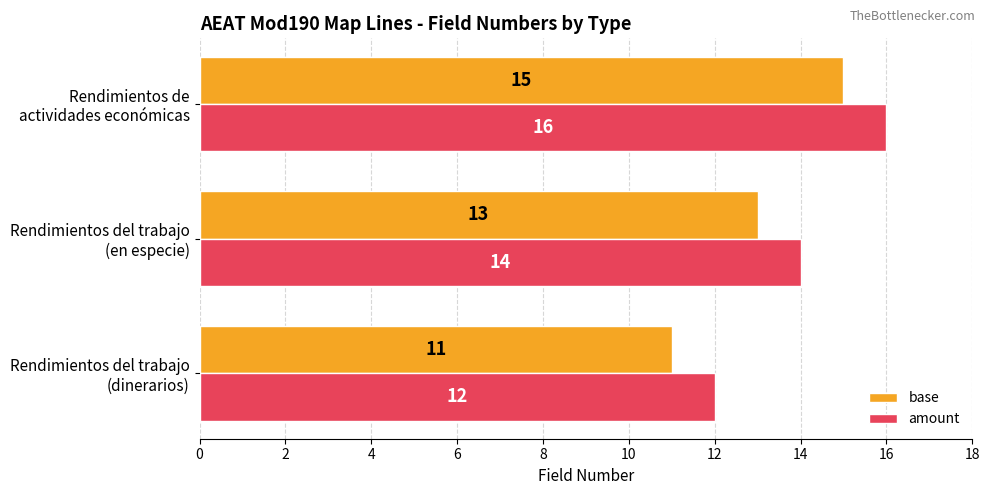

How many distinct data groups are displayed?

2